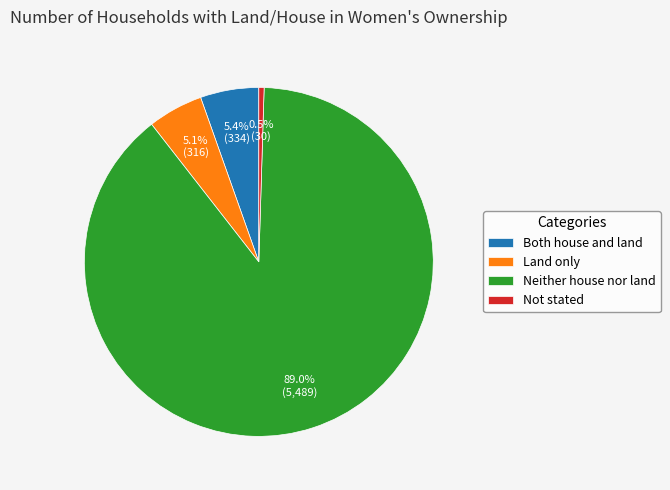

To the nearest percent, what is the combined percentage of Neither house nor land and Land only?

94%